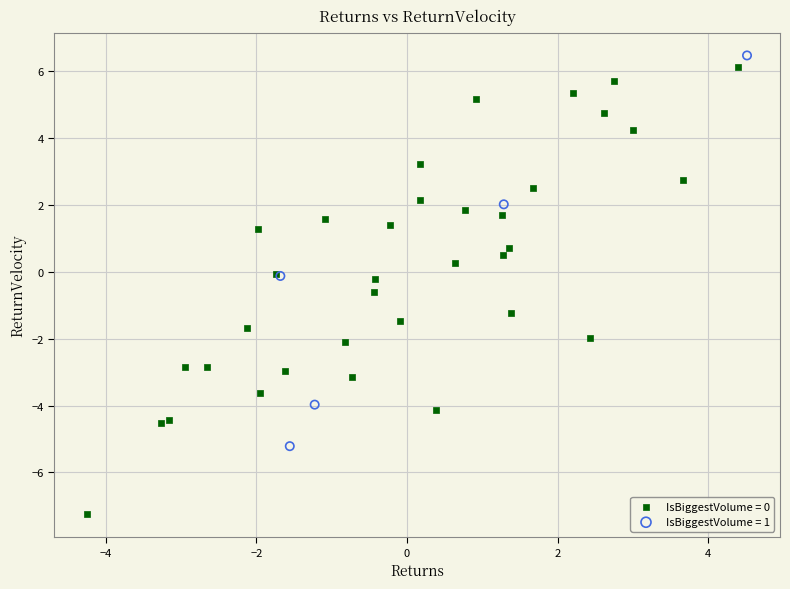

Which series reaches the minimum Y coordinate?

IsBiggestVolume = 0